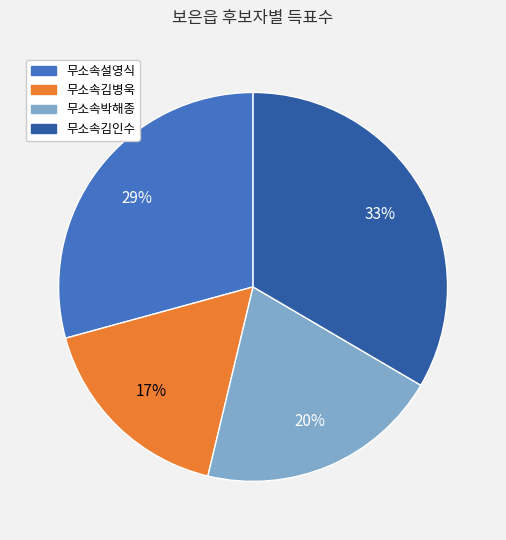

To the nearest percent, what portion does 무소속김인수 represent?

33%